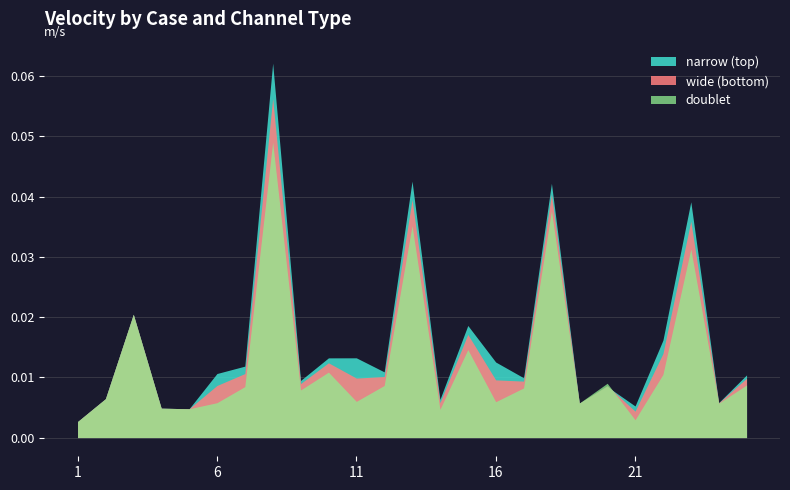

True or false: wide (bottom) has a value of 0.0 at 18.

True